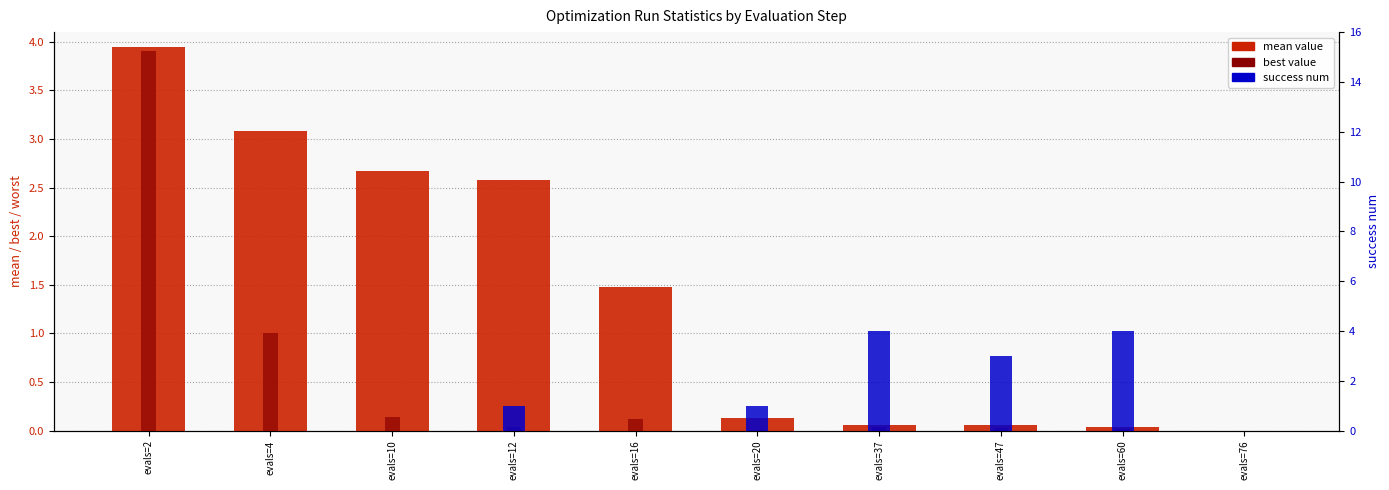

What is the average value of the best series?

0.5